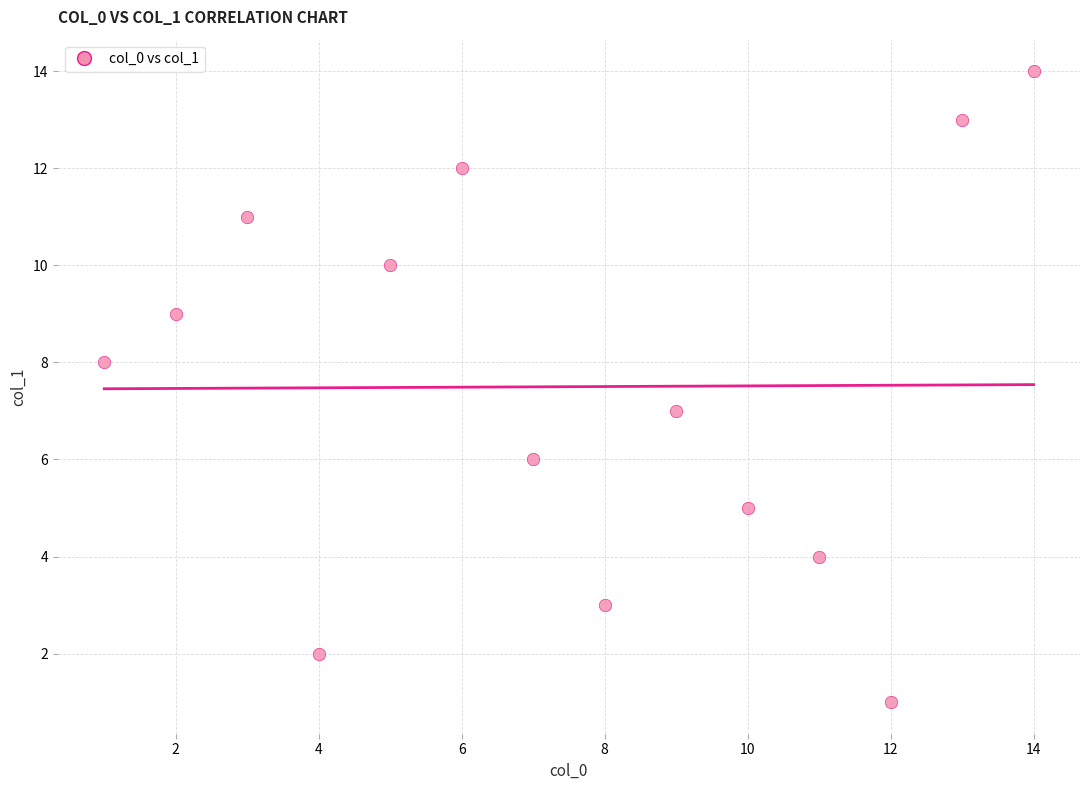

What is the range of X values (max minus min)?

13